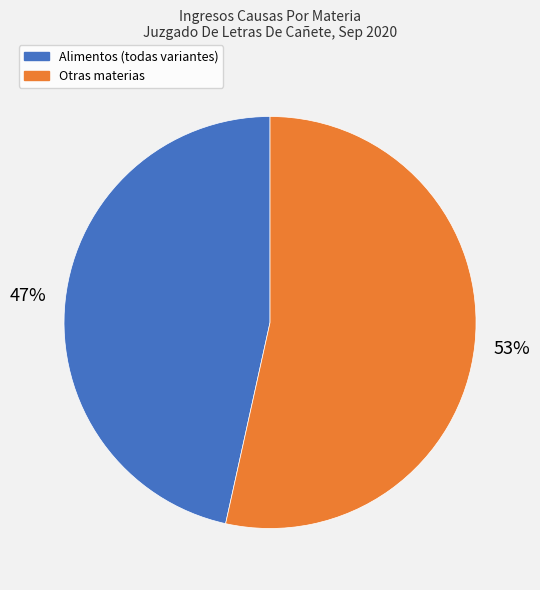

Is there any slice that represents more than half of the pie?

Yes